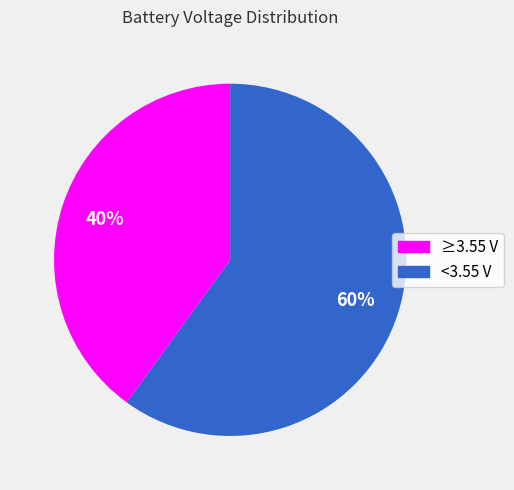

Which category has the biggest portion of the pie?

<3.55 V